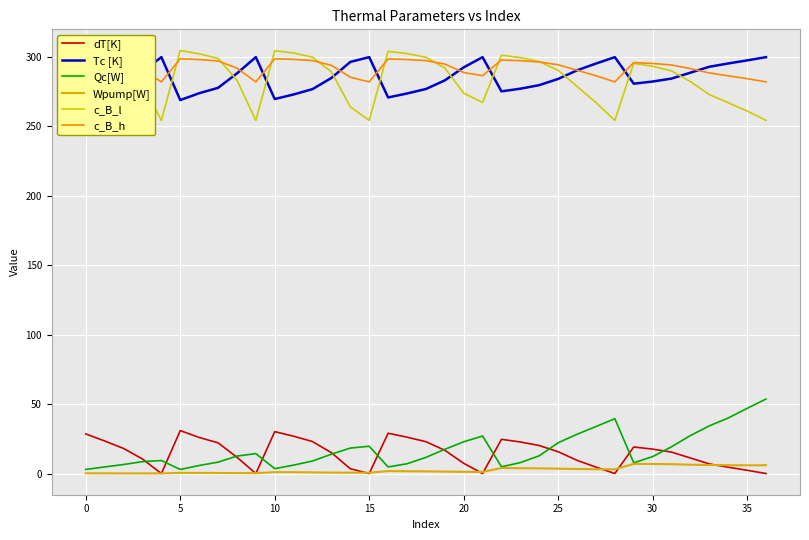

Reading left to right, transcribe all the data shown in this chart.

dT[K]: 28.6	23.5	18.1	10.5	0.0	31.0	26.0	22.2	11.8	0.0	30.2	26.9	23.1	15.0	3.5	0.1	29.1	26.2	23.0	16.8	7.4	0.1	24.7	22.8	20.2	15.7	9.6	4.7	0.1	19.2	17.6	15.5	11.2	7.0	4.6	2.4	0.1
Tc [K]: 271.4	276.5	281.9	289.5	300.0	269.0	274.0	277.8	288.2	300.0	269.8	273.1	276.9	285.0	296.5	299.9	270.9	273.8	277.0	283.2	292.6	299.9	275.3	277.2	279.8	284.3	290.4	295.3	299.9	280.8	282.4	284.5	288.8	293.0	295.4	297.6	299.9
Qc[W]: 3.0	4.8	6.6	8.6	9.4	3.0	5.8	8.3	12.6	14.4	3.5	6.1	9.1	14.0	18.4	19.7	4.8	7.1	11.7	17.5	22.9	27.1	4.9	7.9	12.9	22.2	28.3	33.9	39.6	7.8	12.2	19.3	27.4	34.4	40.1	47.0	53.7
Wpump[W]: 0.2	0.2	0.2	0.1	0.1	0.6	0.5	0.5	0.4	0.3	1.0	1.0	0.9	0.7	0.7	0.7	1.8	1.7	1.6	1.4	1.3	1.2	4.1	3.9	3.8	3.6	3.3	3.2	3.1	7.0	6.9	6.8	6.4	6.2	6.1	6.0	6.0
c_B_l: 303.8	300.3	294.0	280.9	254.3	304.7	302.4	299.0	283.4	254.3	304.5	302.9	299.9	289.3	264.1	254.4	304.1	302.5	299.8	292.1	274.0	267.3	301.3	299.6	296.8	290.5	278.8	267.3	254.4	295.5	293.3	290.1	282.3	273.0	267.1	261.1	254.4
c_B_h: 298.6	297.6	295.6	291.2	282.1	298.8	298.2	297.2	292.1	282.1	298.8	298.4	297.5	294.0	285.5	282.1	298.7	298.2	297.4	295.0	288.9	286.6	297.9	297.4	296.5	294.4	290.5	286.6	282.1	296.1	295.4	294.3	291.7	288.5	286.5	284.4	282.1